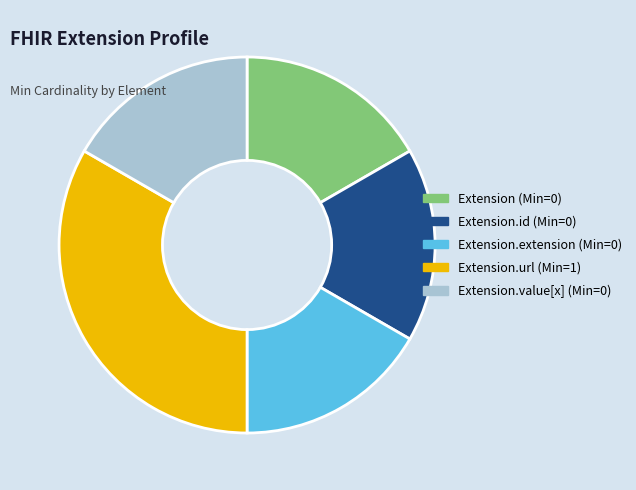

Is there a majority slice in this chart?

No